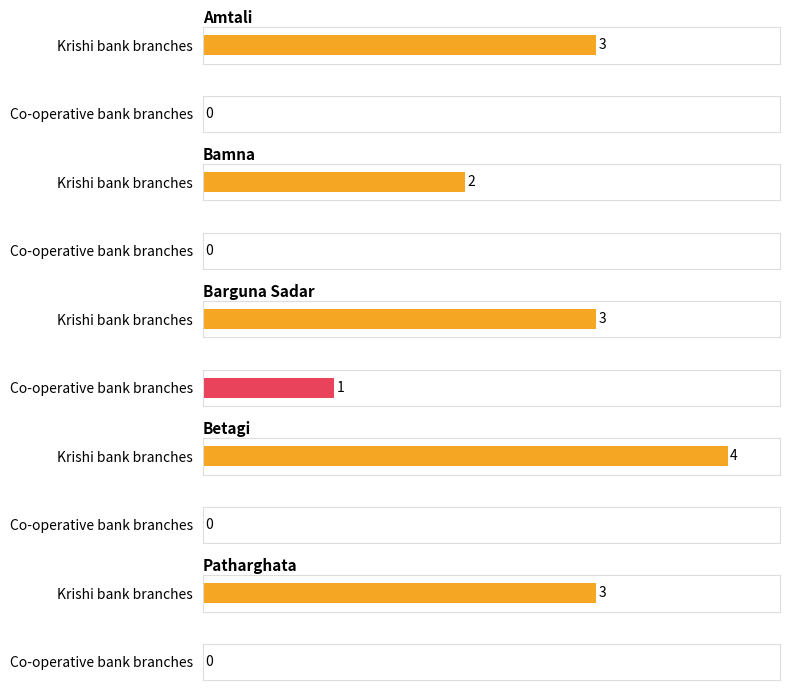

What is the difference between the maximum and minimum values in the Co-operative bank branches series?

1